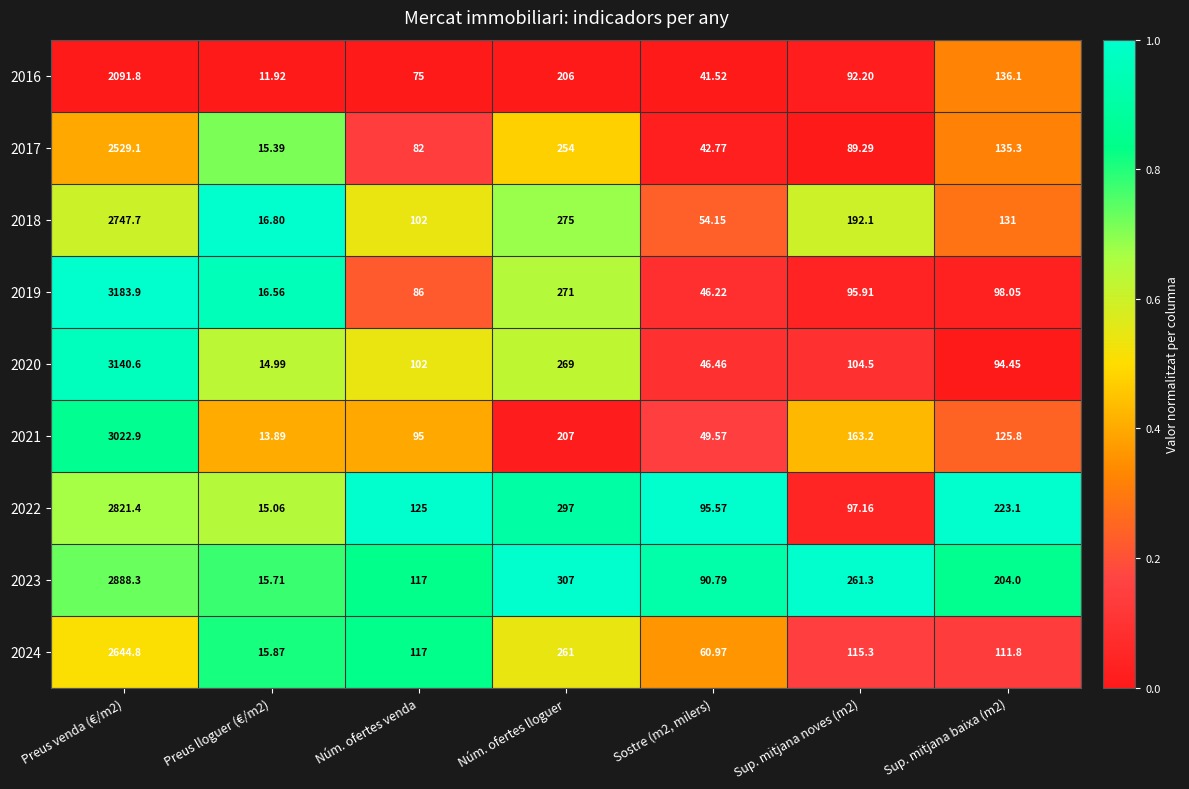

Is the value of 2022 at Sostre (m2, milers) greater than the value of 2016 at Preus lloguer (€/m2)?

Yes